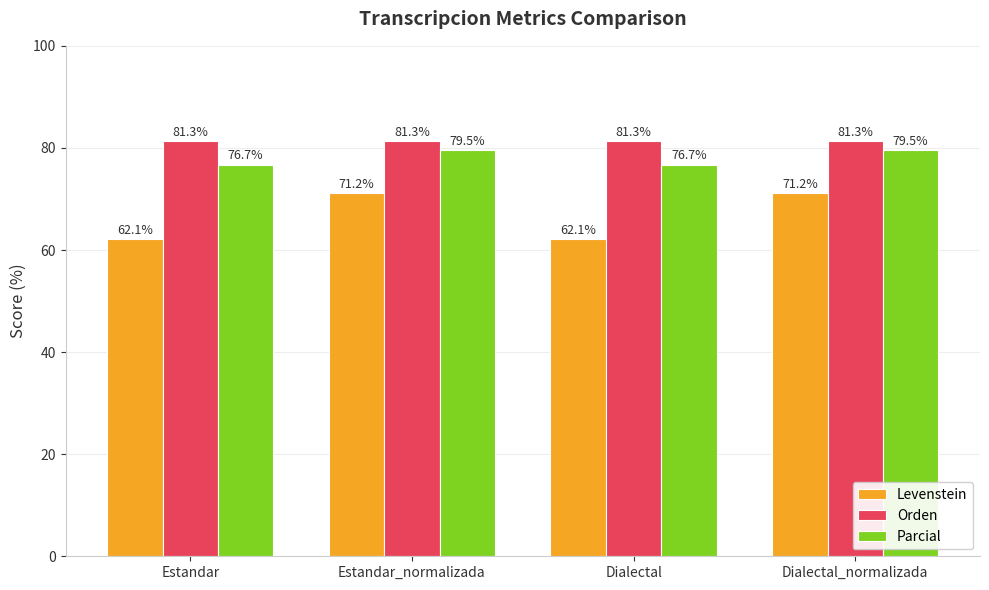

What is the value of the Levenstein bar at the 4th from the left?

71.2